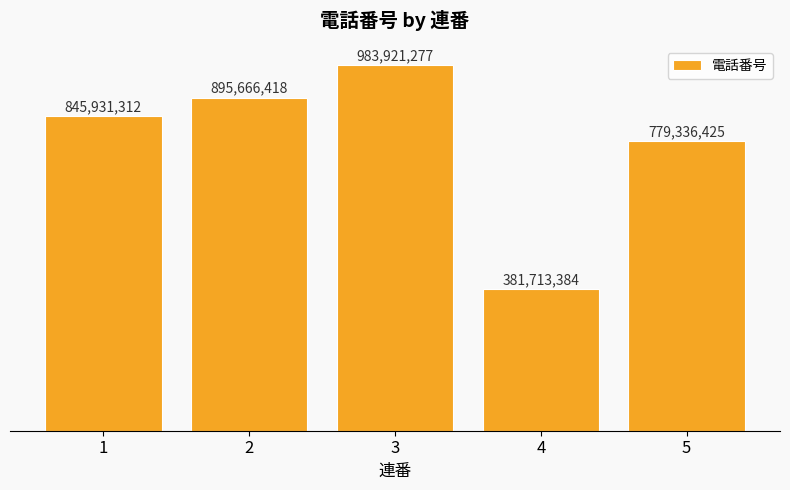

What is the change in value from 3 to 5?

-204584852